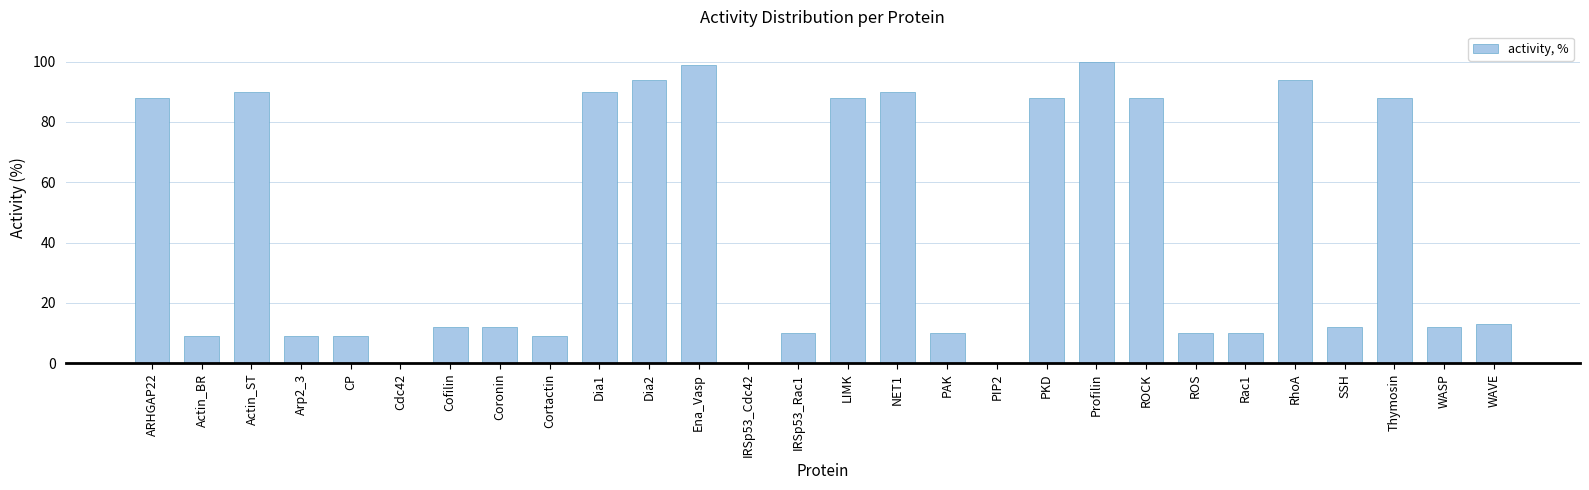

What is the change in value from Coronin to IRSp53_Cdc42?

-12